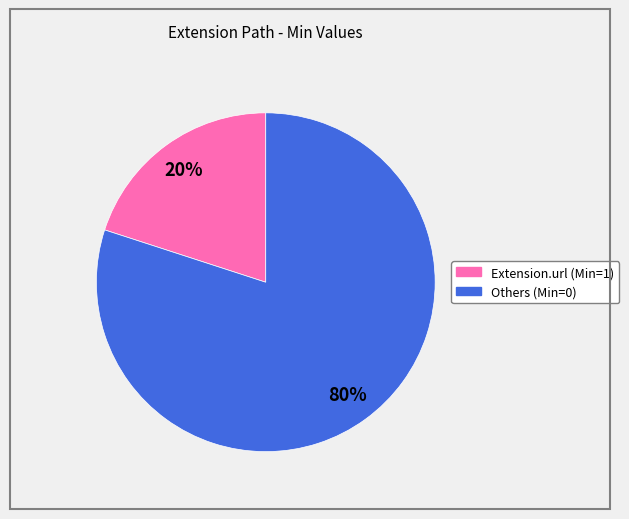

How many slices are in this pie chart?

2